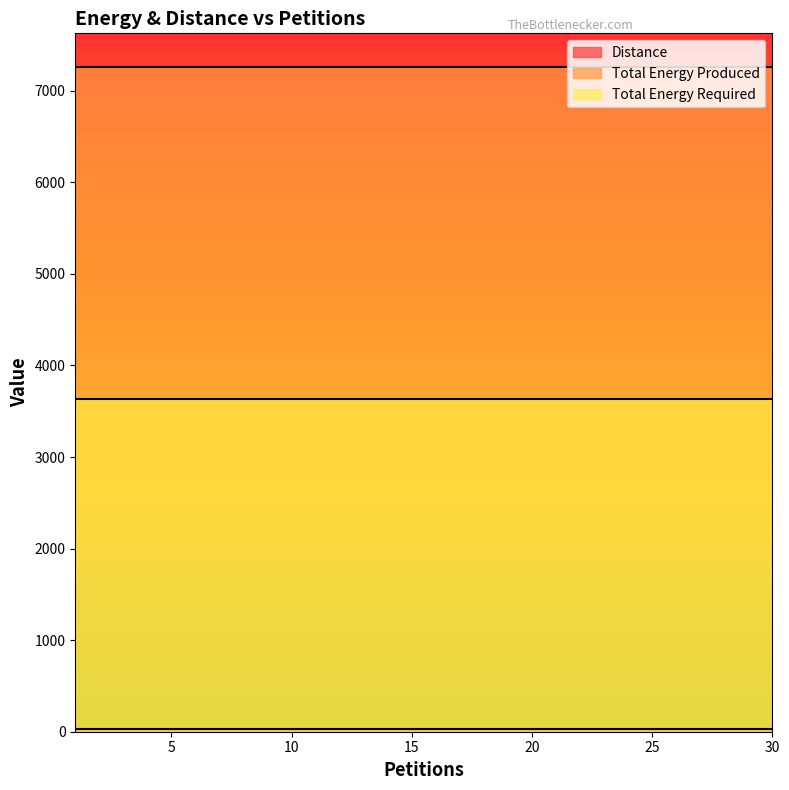

How many lines are shown in the chart?

3